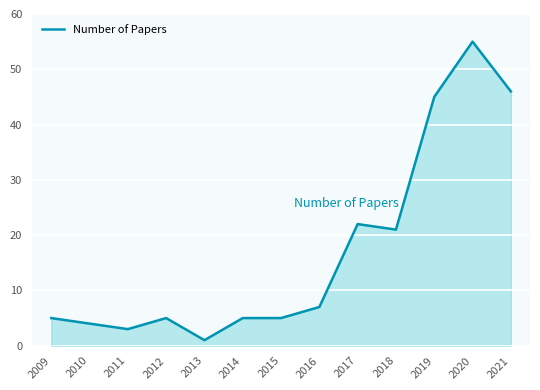

True or false: there are more than 2 points higher than both neighbors.

True